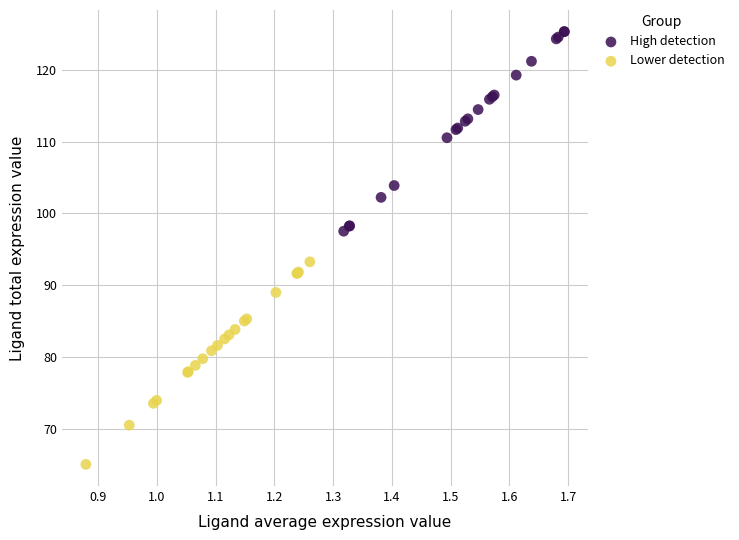

Which series reaches the maximum Y coordinate?

High detection